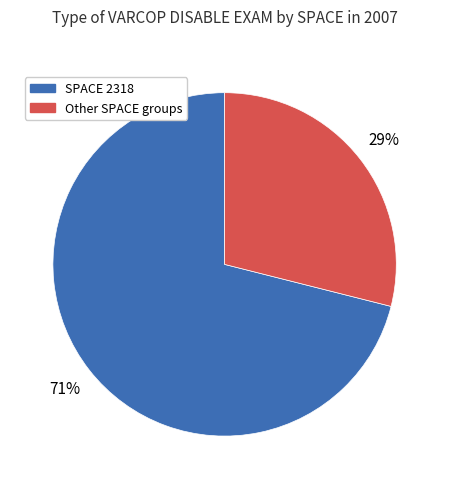

To the nearest percent, what is the average slice percentage?

50%